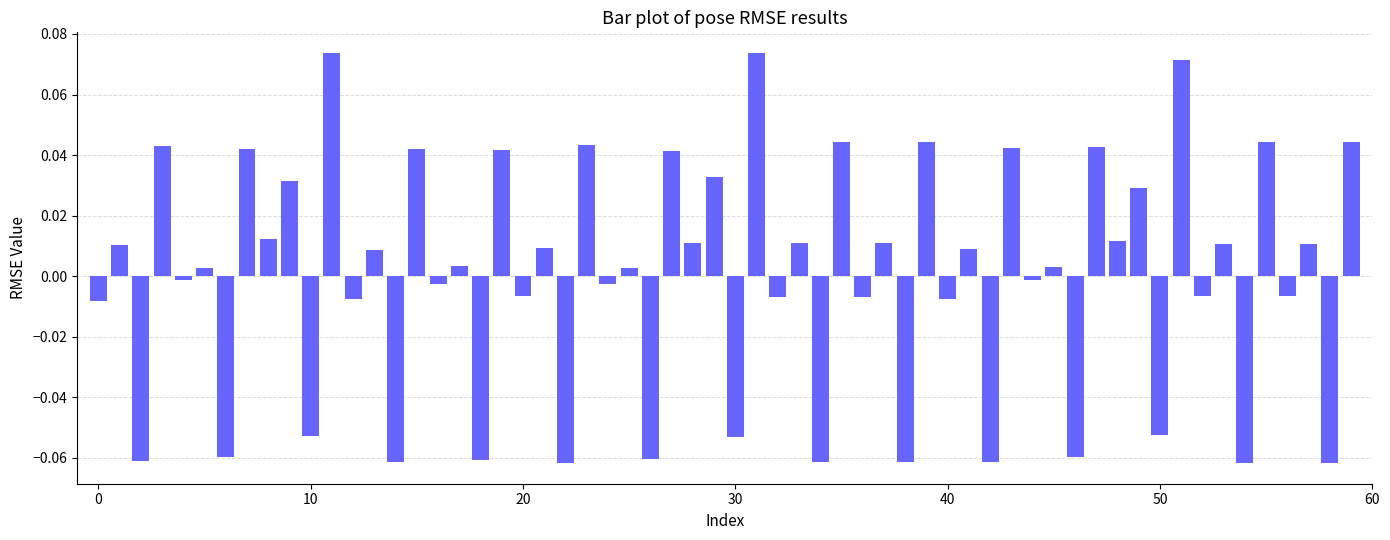

Are the bars horizontal?

No